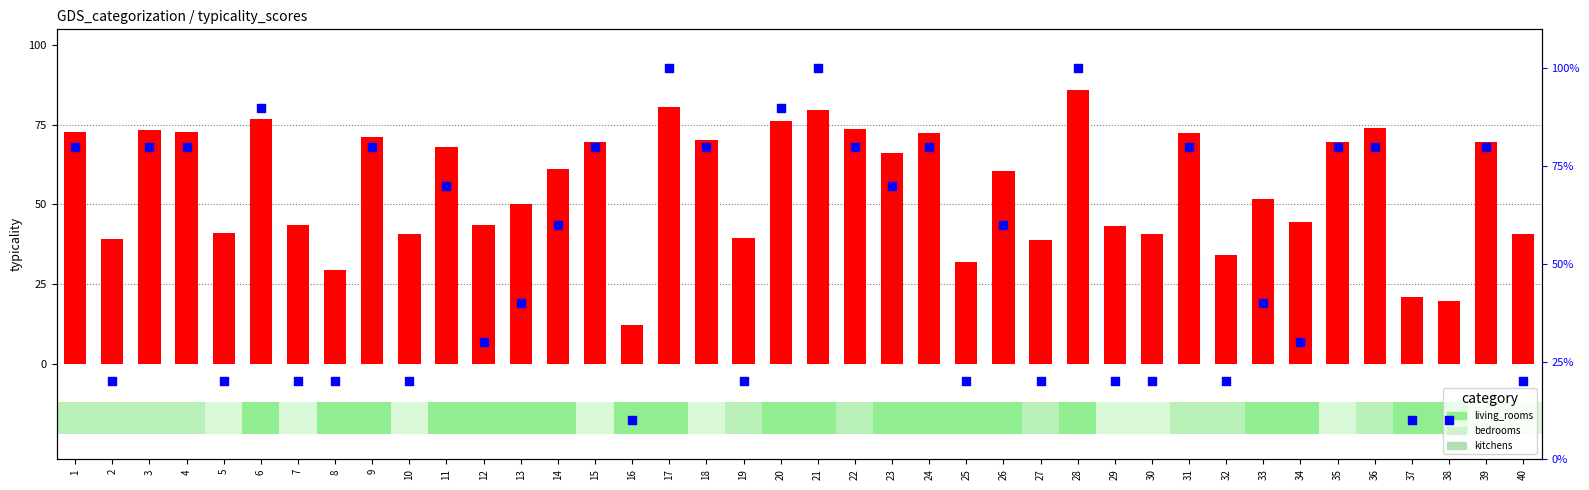

At which category is the sum across all series the highest?

28